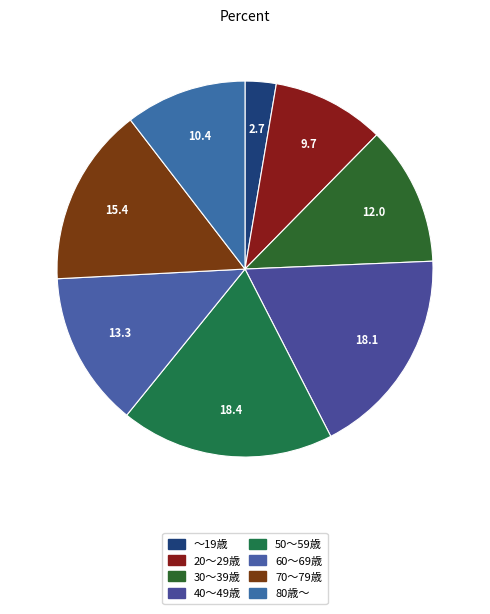

Rank the categories by value from highest to lowest.

50～59歳, 40～49歳, 70～79歳, 60～69歳, 30～39歳, 80歳～, 20～29歳, ～19歳